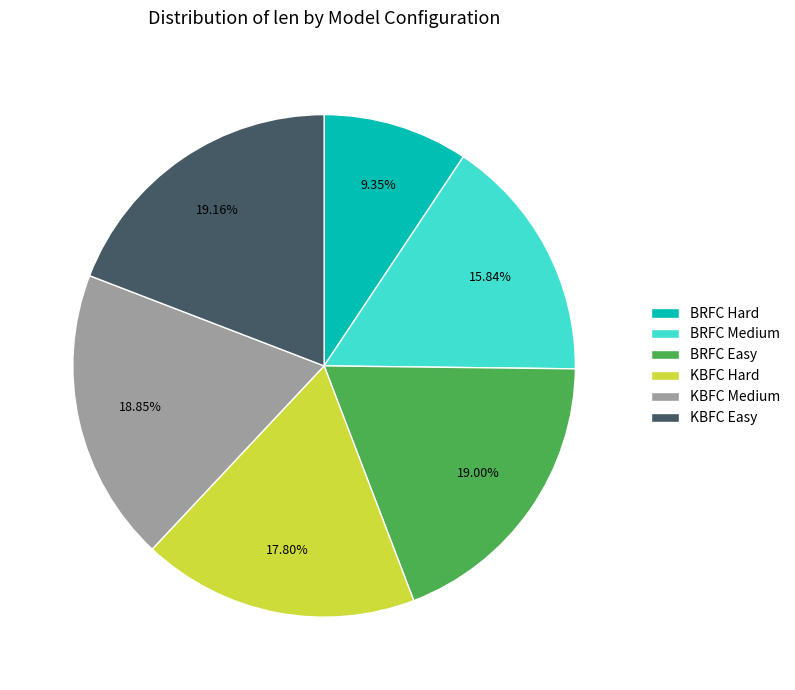

Between KBFC Medium and KBFC Hard, which is larger?

KBFC Medium